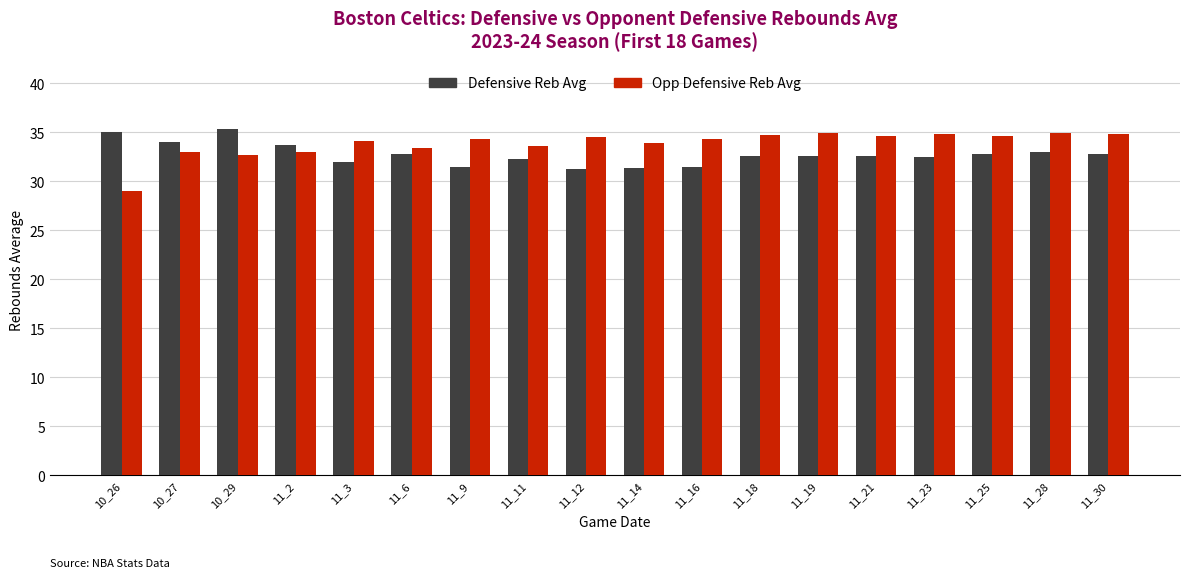

Read the Opp Defensive Reb Avg value at 10_27.

33.0